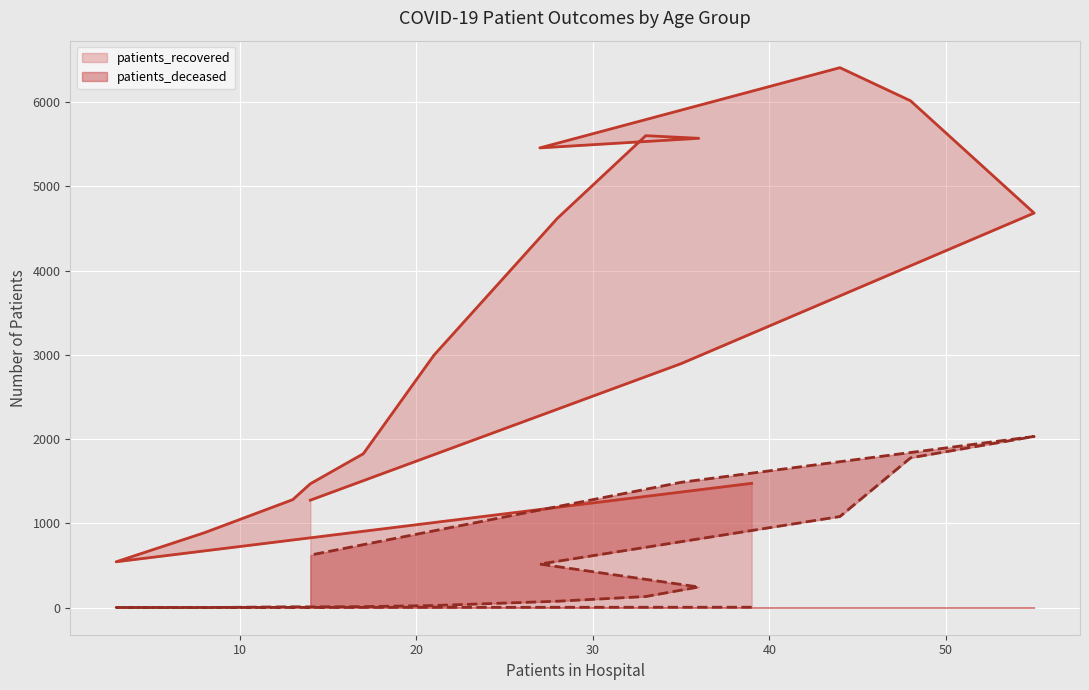

Which category has the lowest value in the patients_deceased series?

20